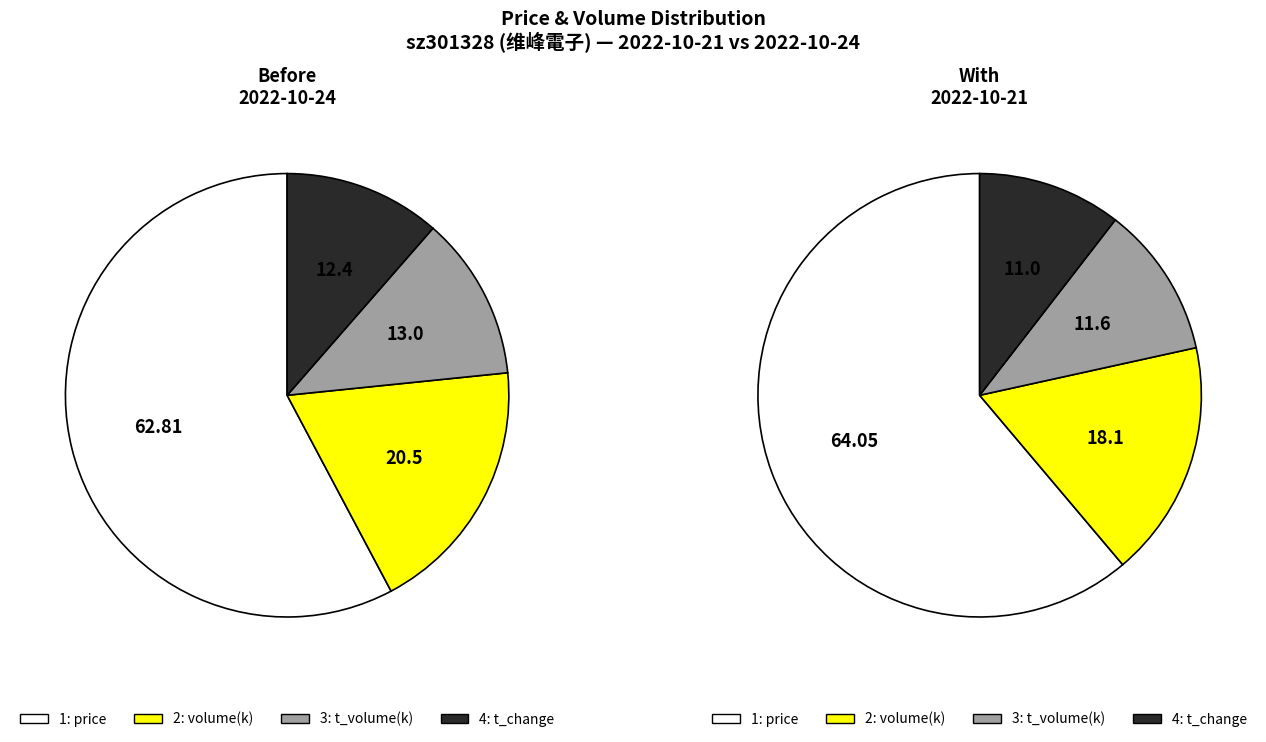

True or false: 2022-10-24 (volume=20502) accounts for 63% of the total.

False